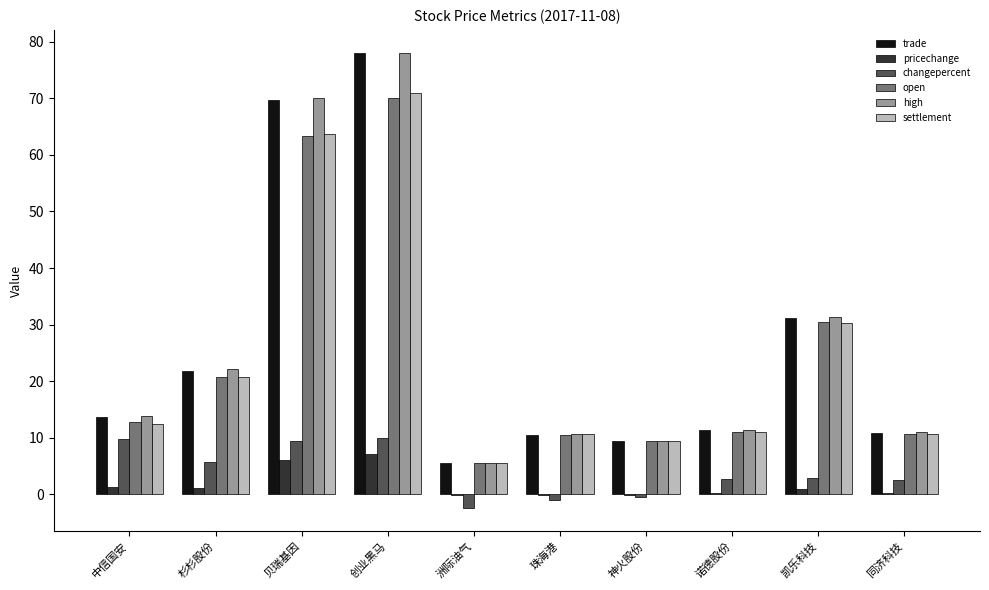

What is the maximum value for pricechange?

7.1